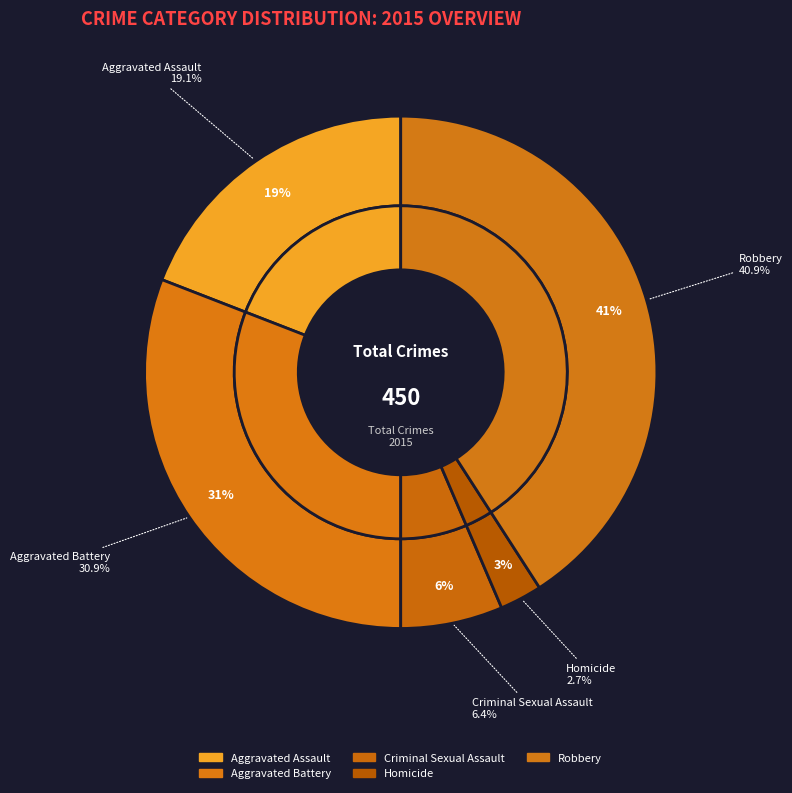

Which slice is the smallest?

Homicide